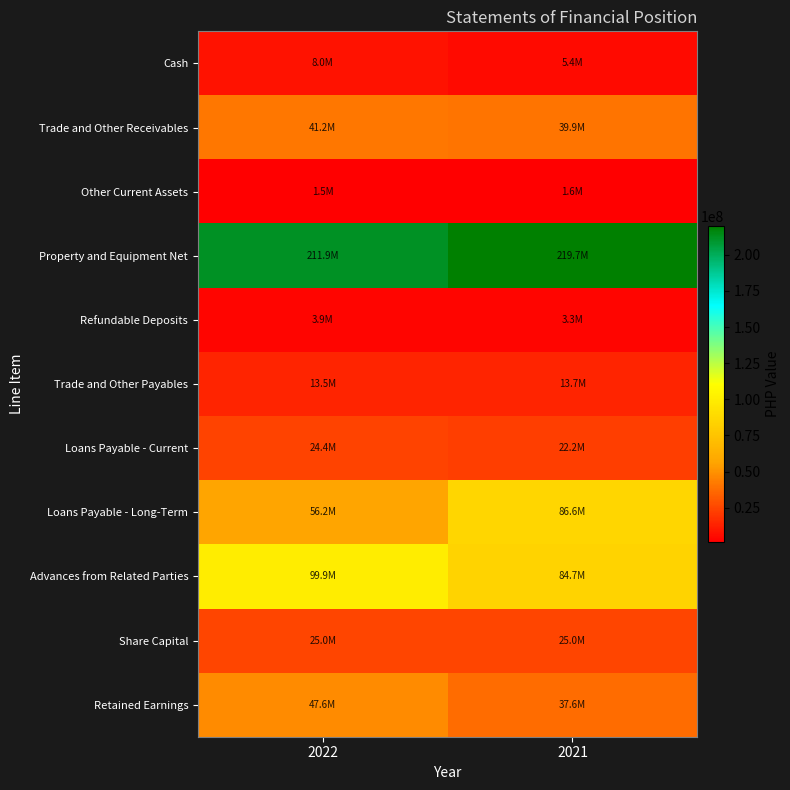

Which series has the widest spread of values?

Loans Payable - Long-Term